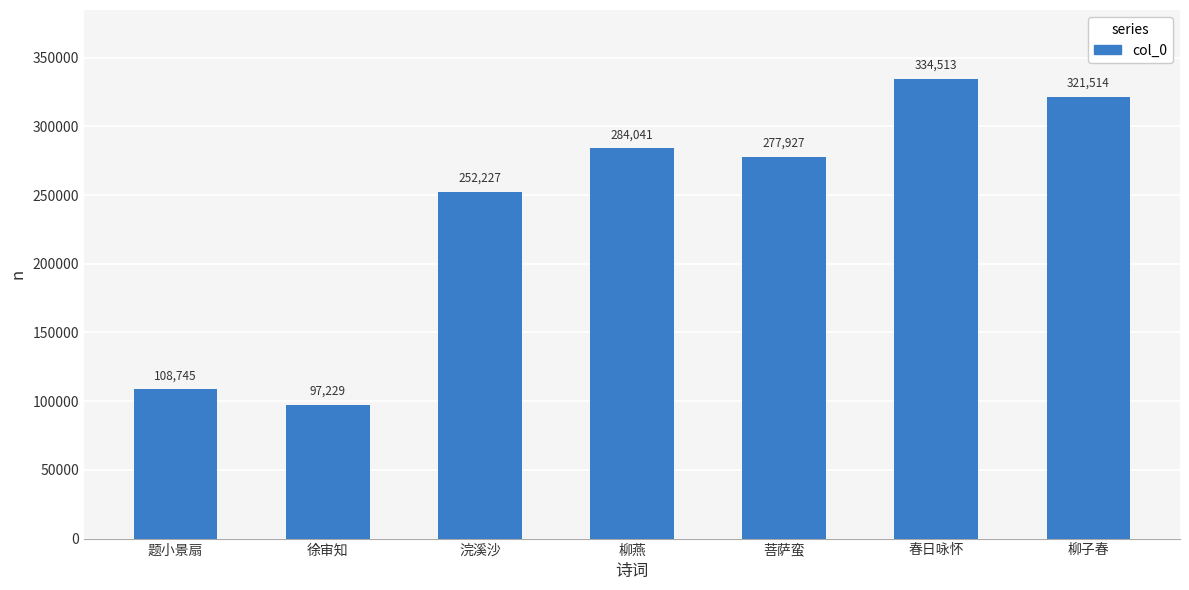

What is the greatest value displayed?

334513